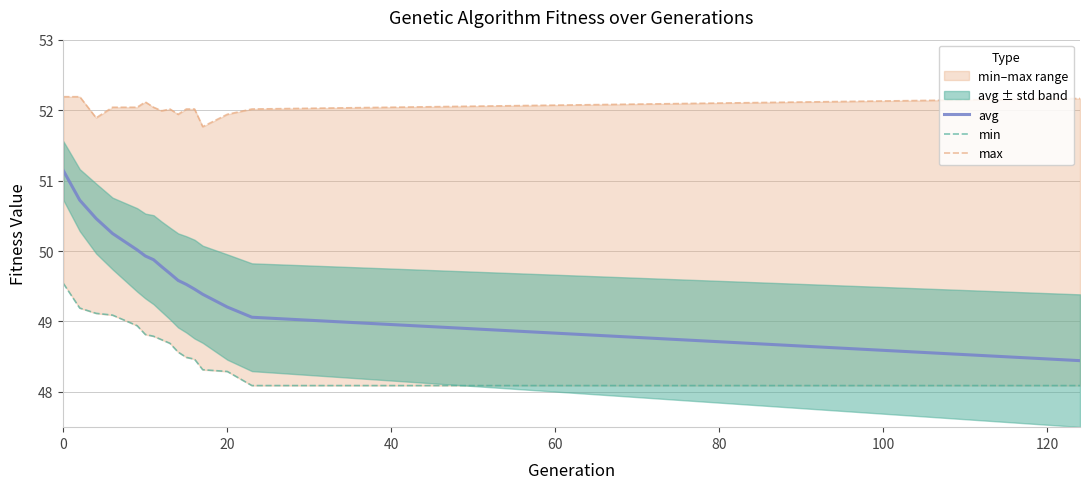

True or false: avg and max cross at least once.

False